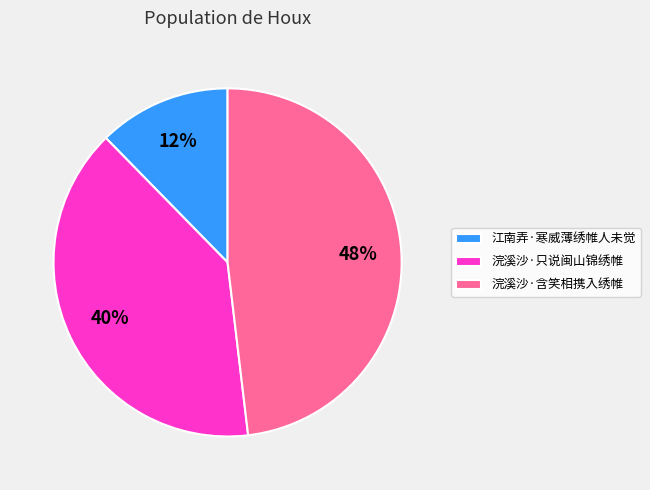

Count the number of slices in the pie.

3